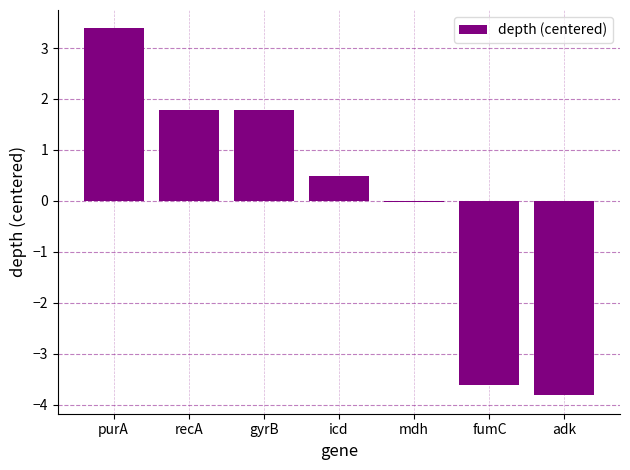

The chart shows a value of 0.9 at gyrB. True or false?

False